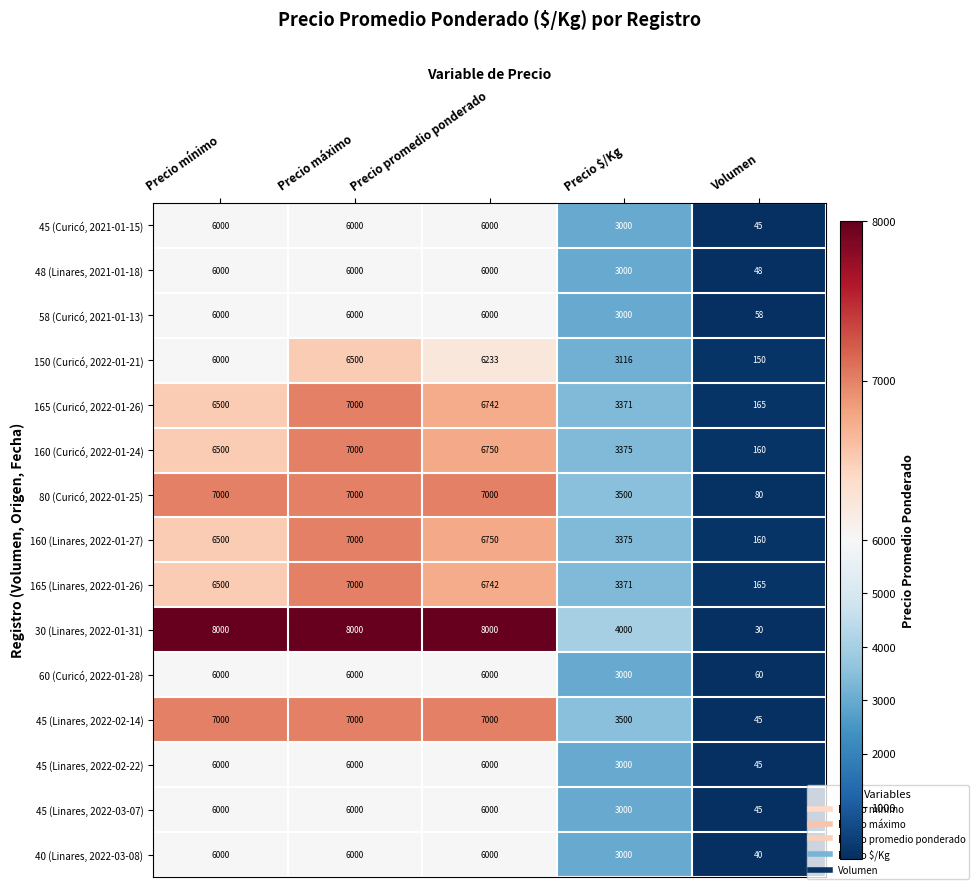

What is the average value of the 160 (Linares, 2022-01-27) series?

4757